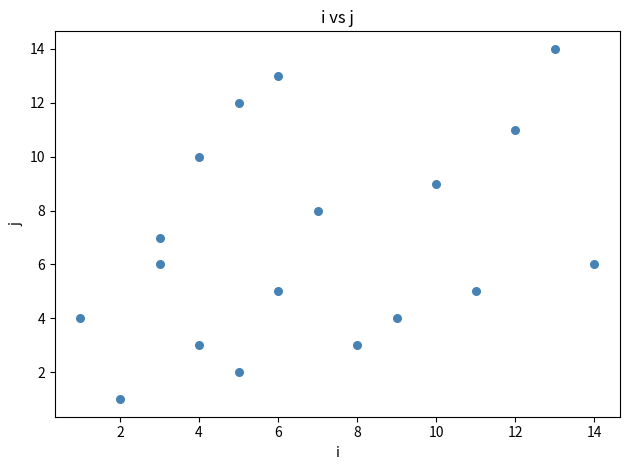

What is the range of Y values (max minus min)?

13